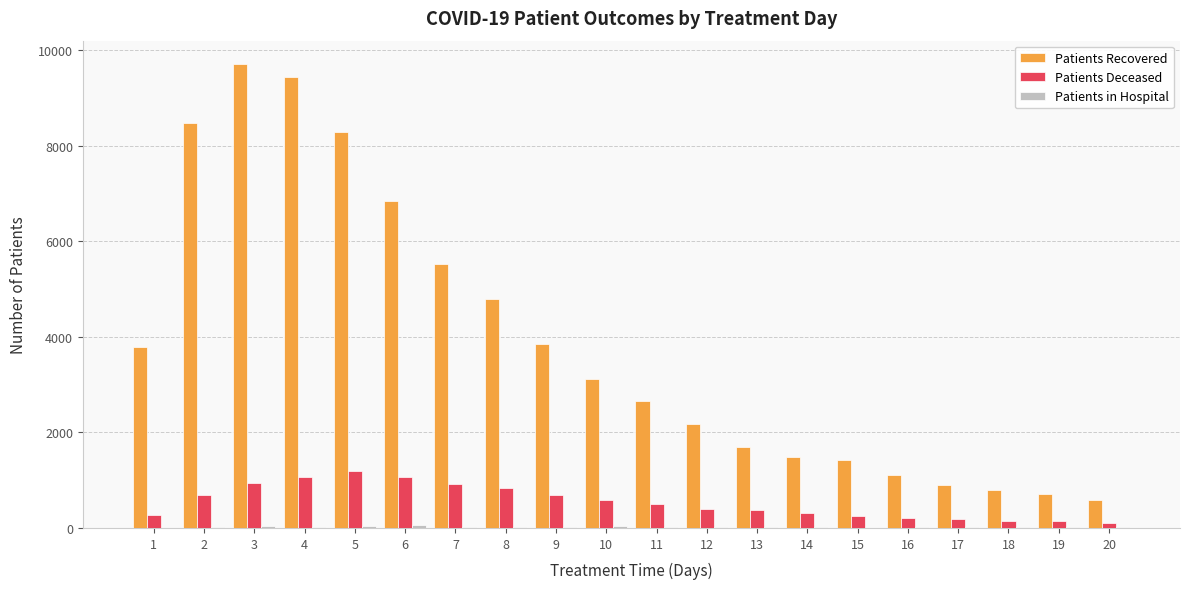

Is the value of Patients Recovered at 9 greater than the value of Patients Deceased at 4?

Yes